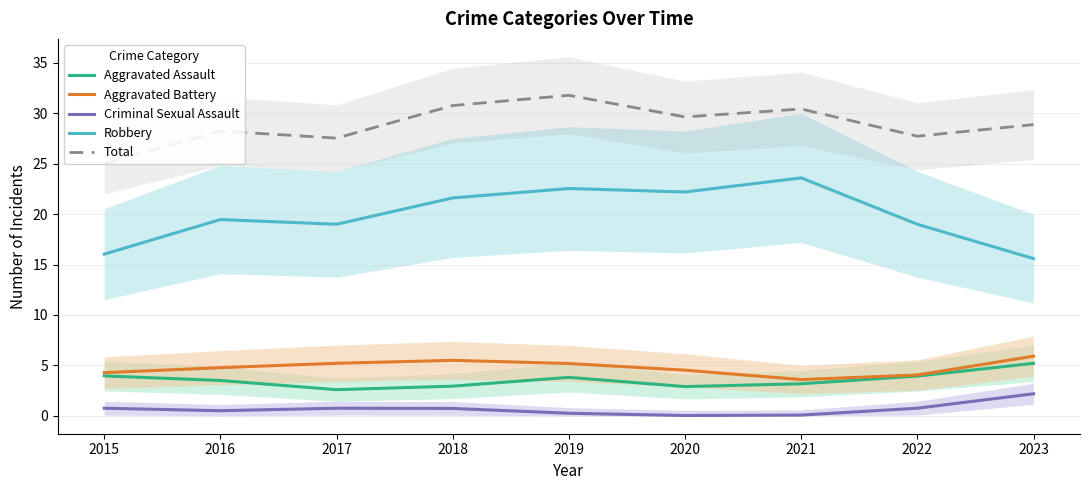

Reading left to right, what are all the values shown in this chart?

Aggravated Assault: 4.0	3.5	2.6	2.9	3.8	2.9	3.2	3.9	5.2
Aggravated Battery: 4.3	4.8	5.2	5.5	5.2	4.5	3.6	4.0	5.9
Criminal Sexual Assault: 0.7	0.5	0.7	0.7	0.3	0.0	0.1	0.8	2.2
Robbery: 16.0	19.5	19.0	21.6	22.5	22.2	23.6	19.0	15.6
Total: 25.0	28.2	27.5	30.8	31.8	29.6	30.4	27.7	28.9